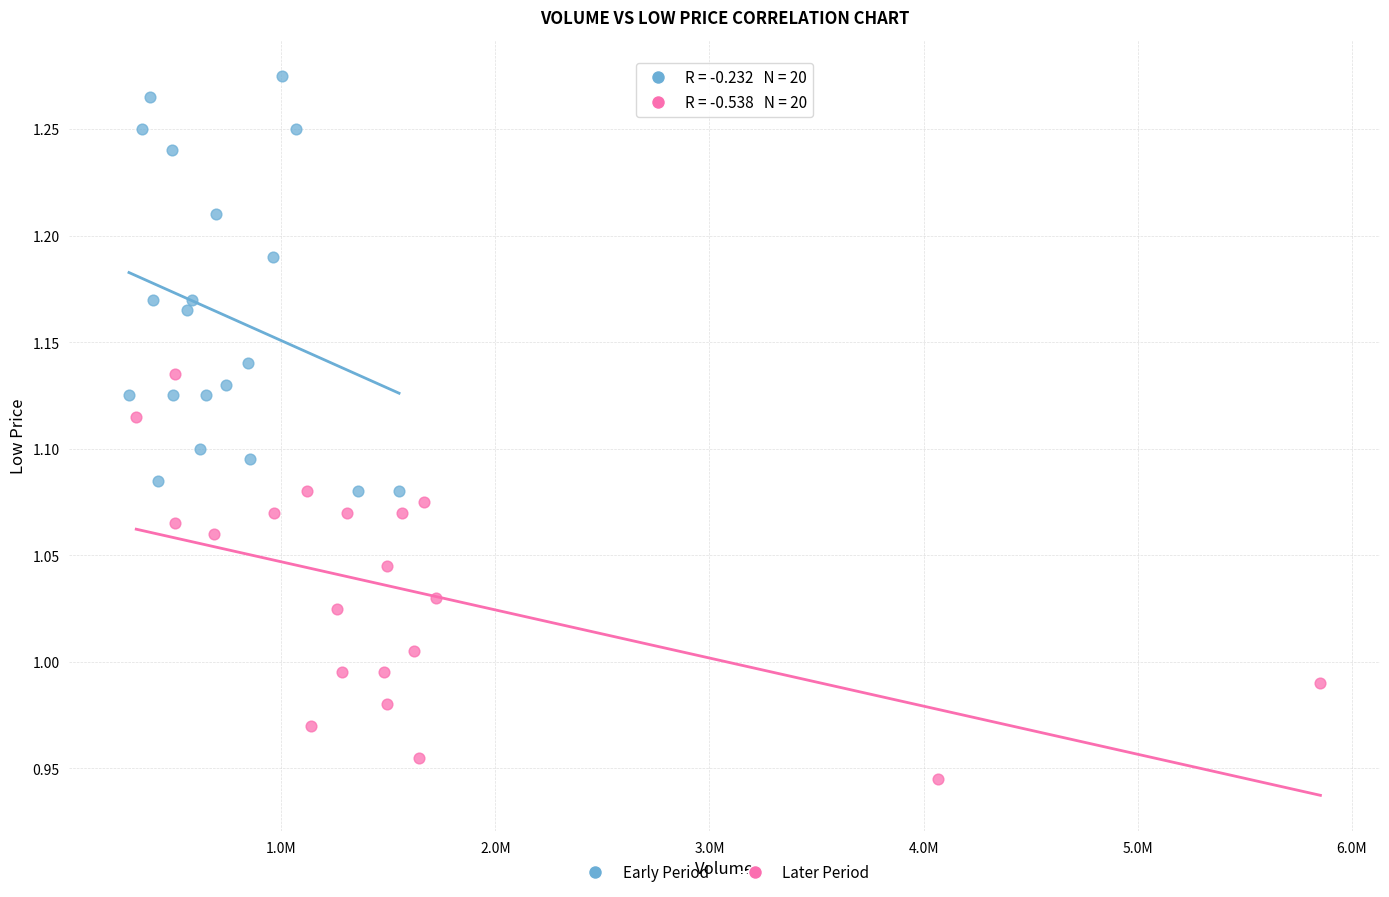

Which series contains the lowest Y value?

Later Period